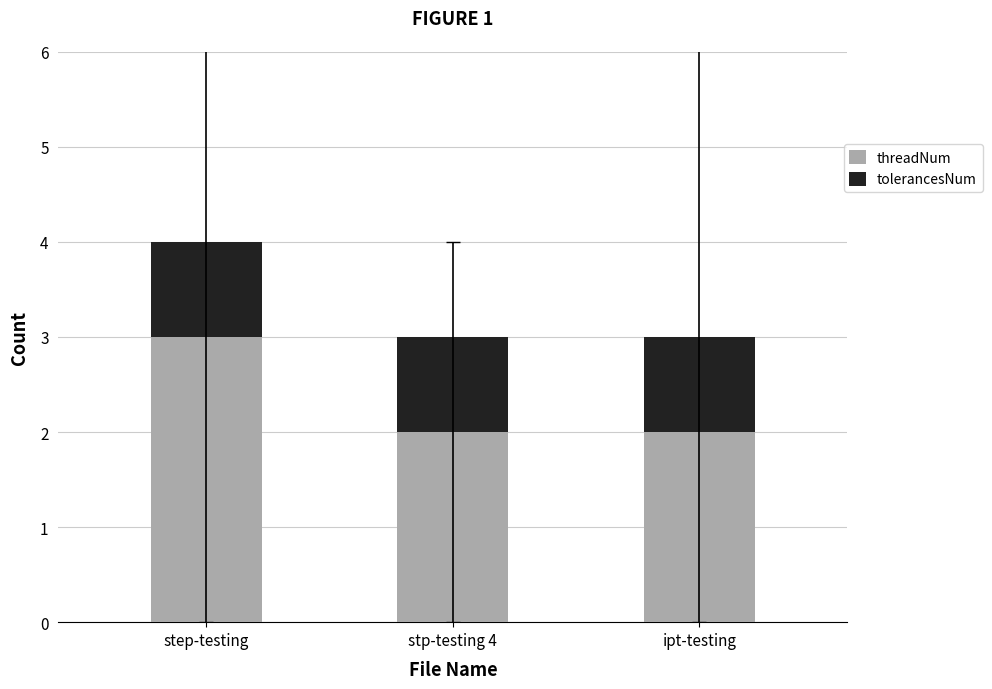

What is the approximate value of threadNum at step-testing?

3